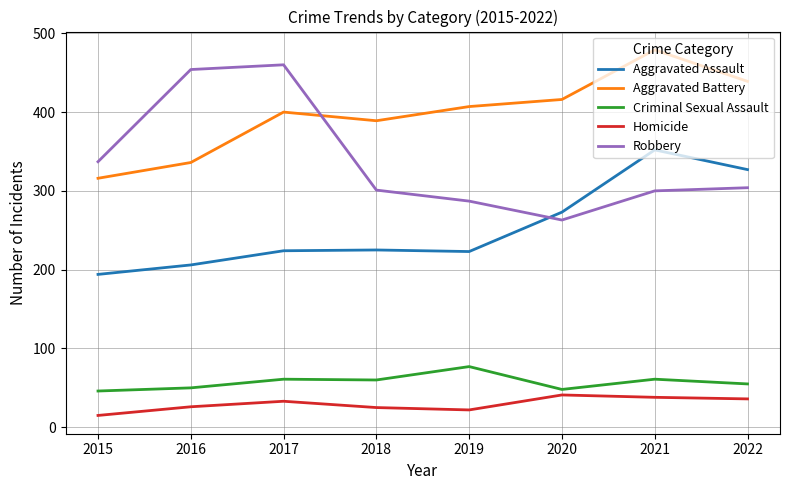

True or false: Robbery and Homicide cross at least once.

False